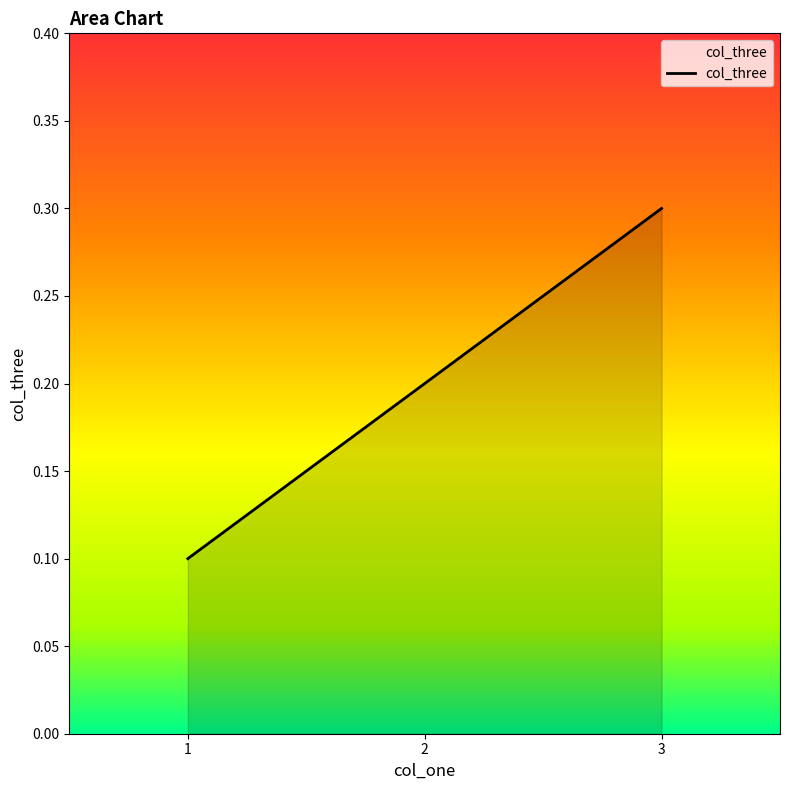

List the labels in order of value, smallest first.

1, 2, 3